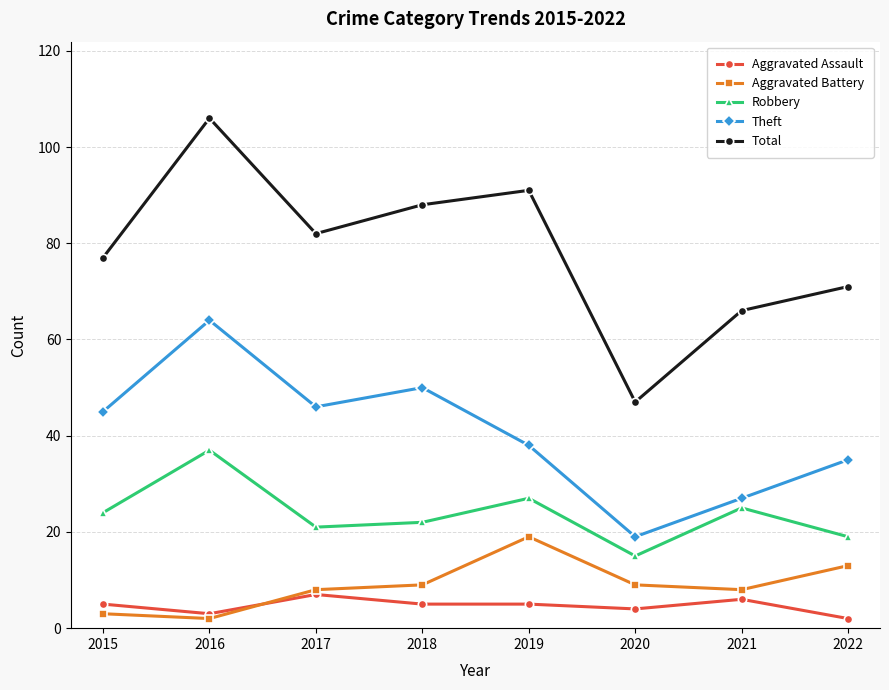

True or false: Theft and Aggravated Battery cross at least once.

False